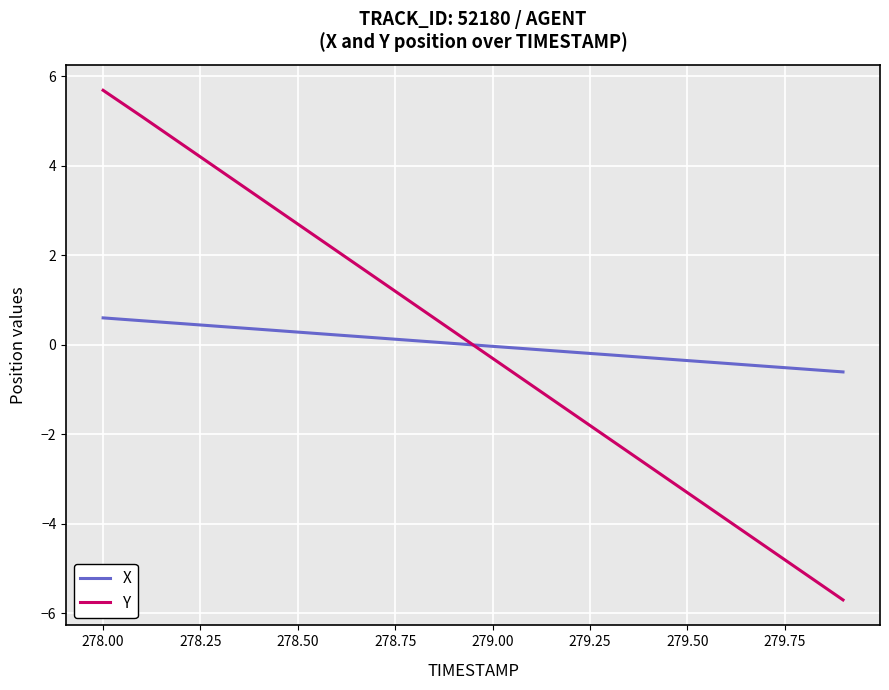

What is the difference between the maximum and minimum values in the X series?

1.2